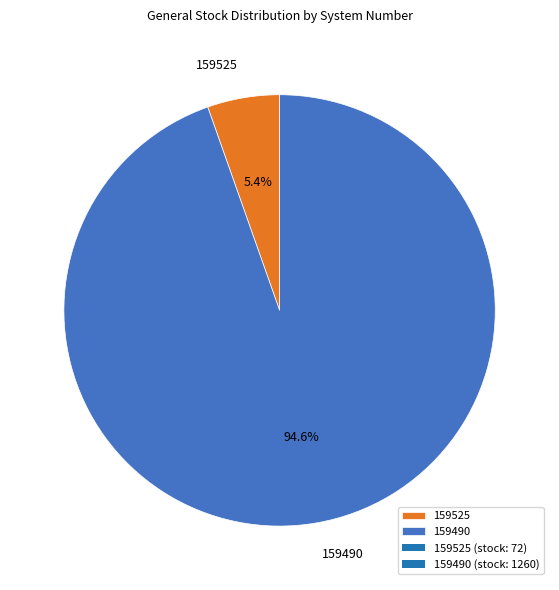

True or false: 159525 accounts for 1% of the total.

False